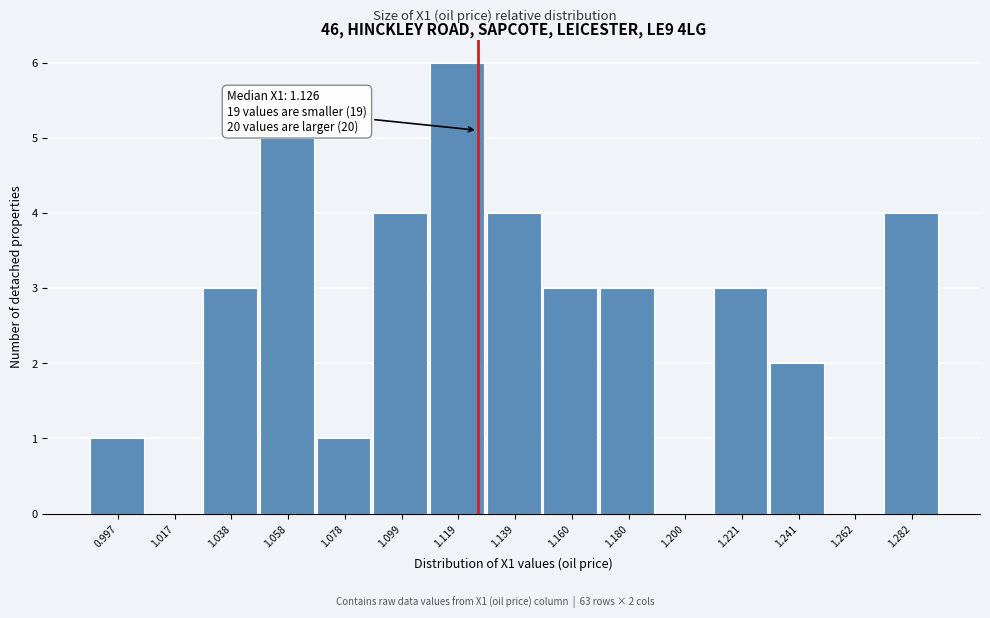

Which range on the x-axis has the tallest bar?

1.110 to 1.130